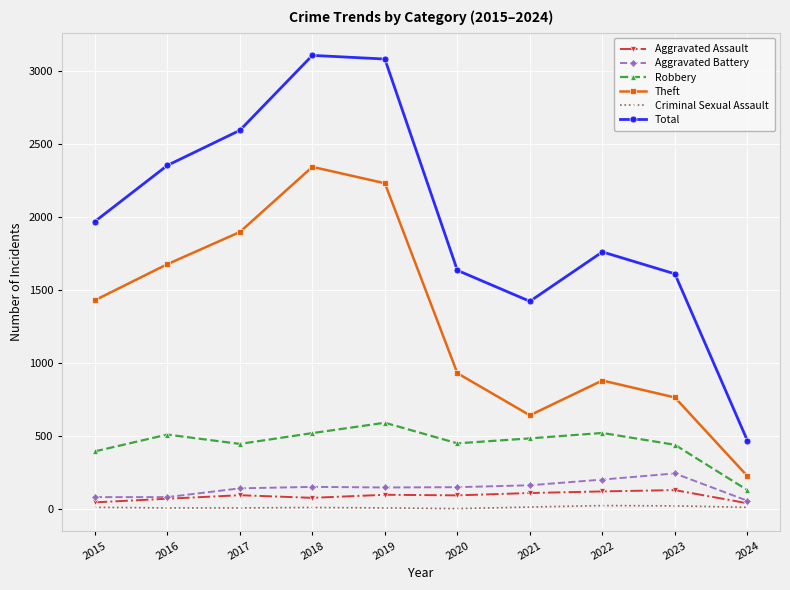

Does the chart have visible grid lines?

Yes